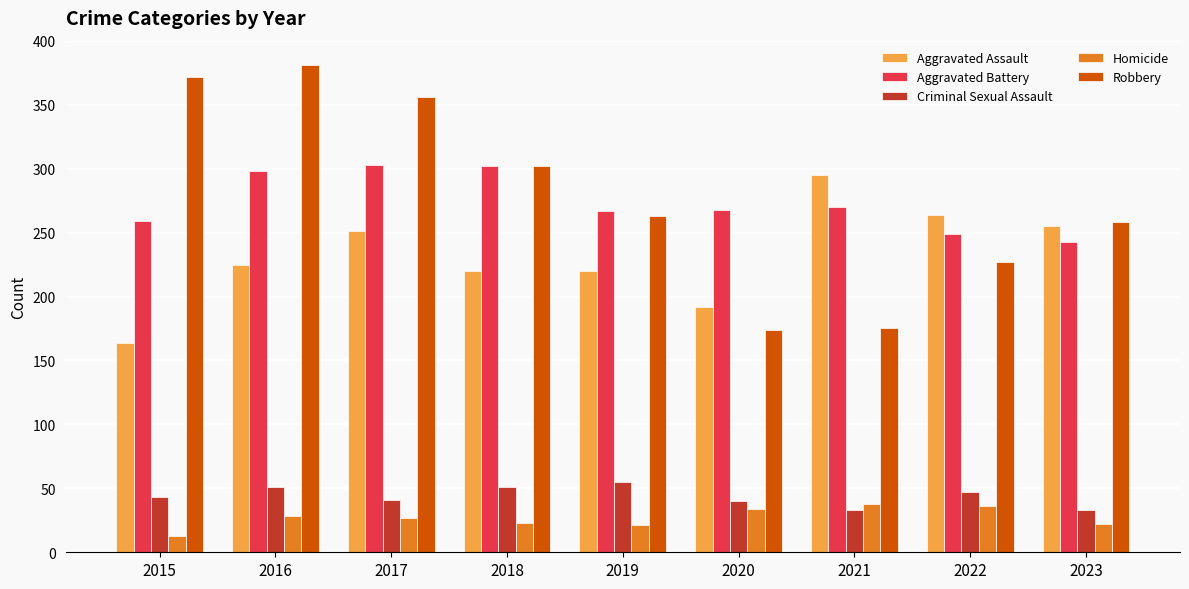

Which category has the highest value in the Aggravated Assault series?

2021